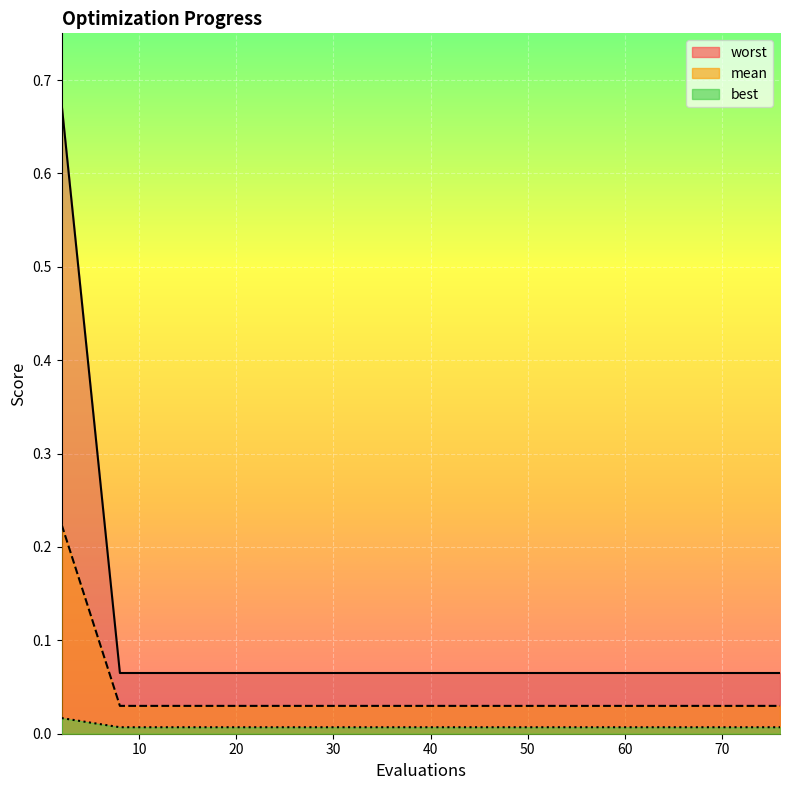

Does the chart display data point markers on the line(s)?

No